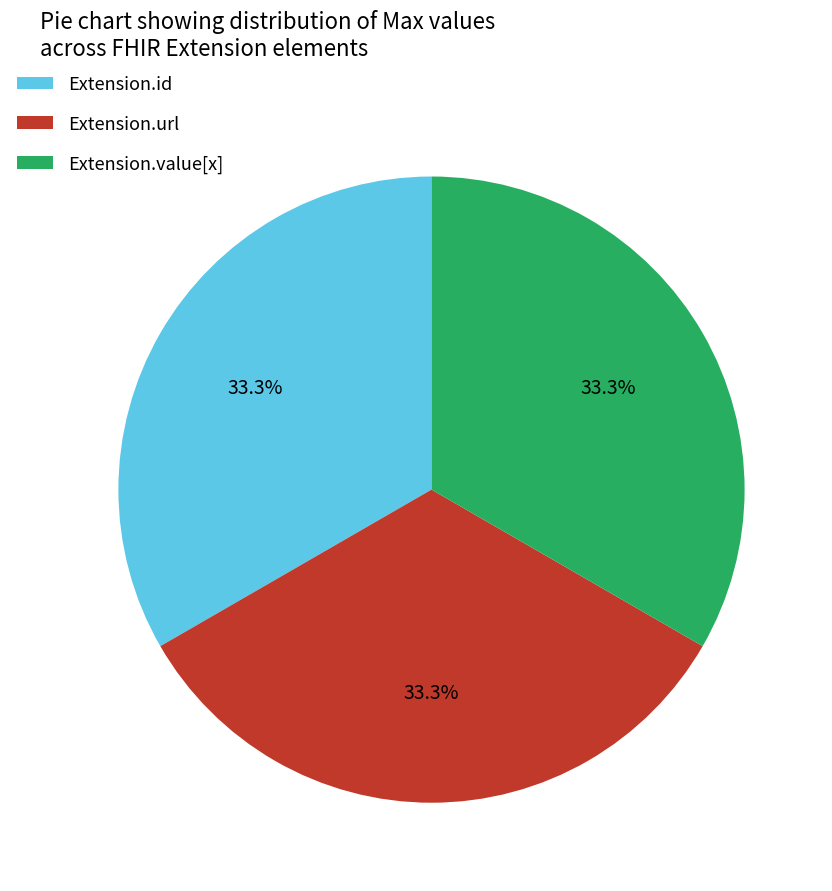

Approximately how many times larger is the value at Extension.id compared to Extension.url?

1.0